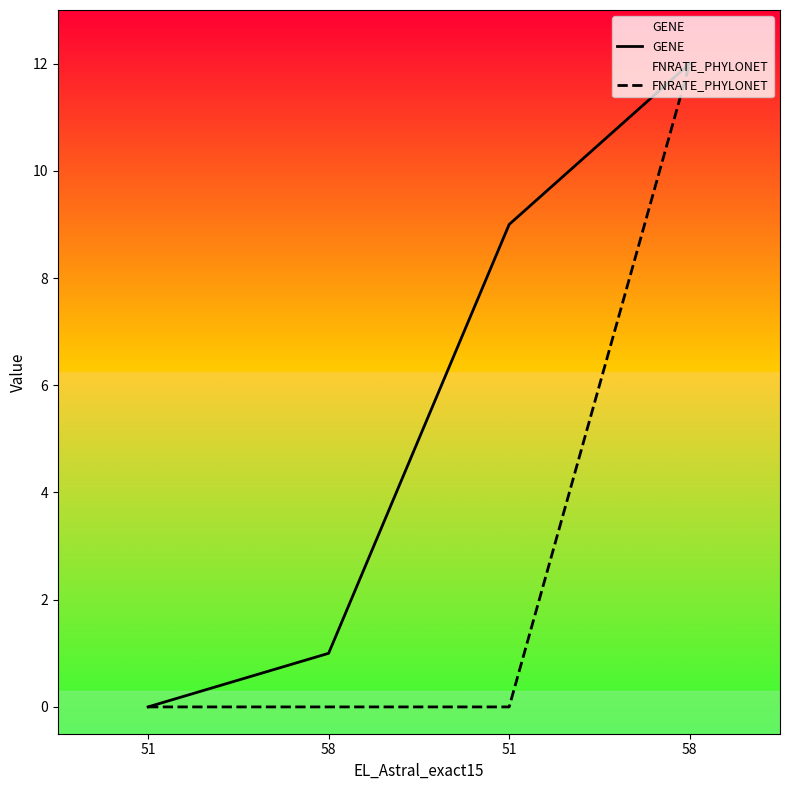

What is the sum of all FNRATE_PHYLONET values?

12